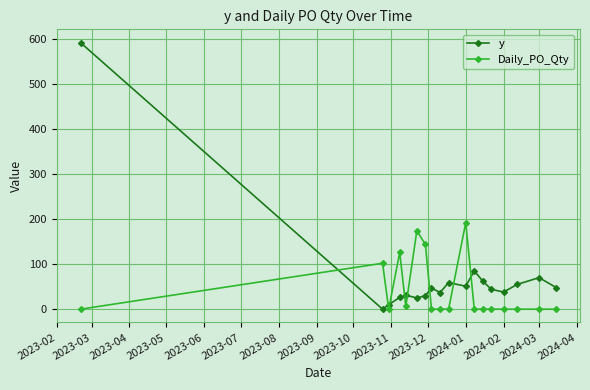

What is the difference between the second highest and second lowest values in the y series?

75